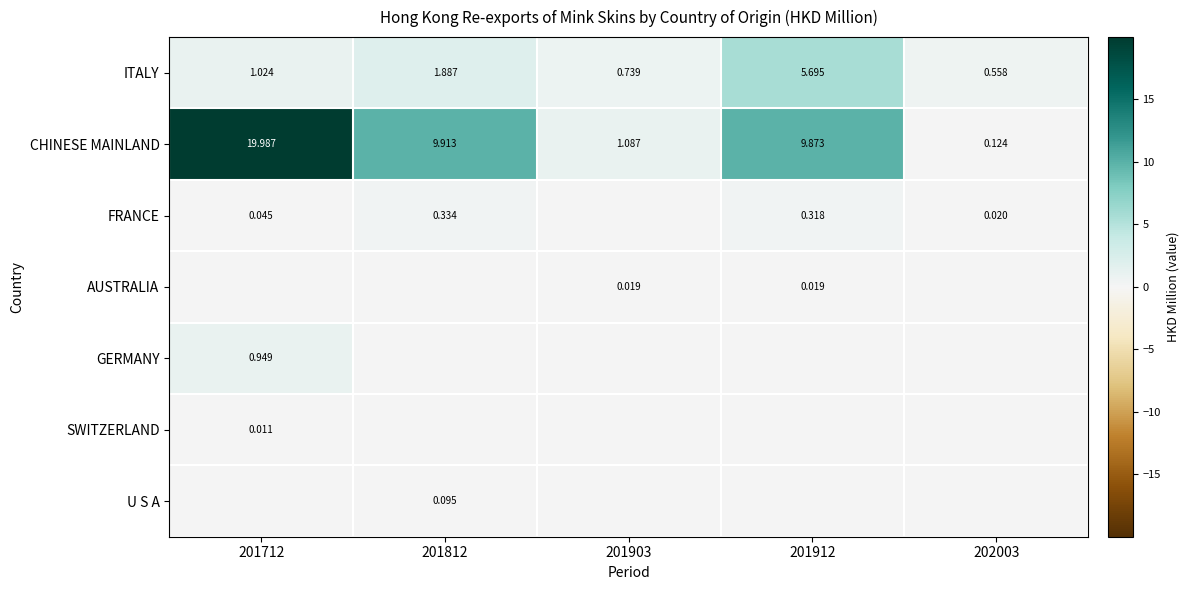

Which category has the lowest value across all series?

201903